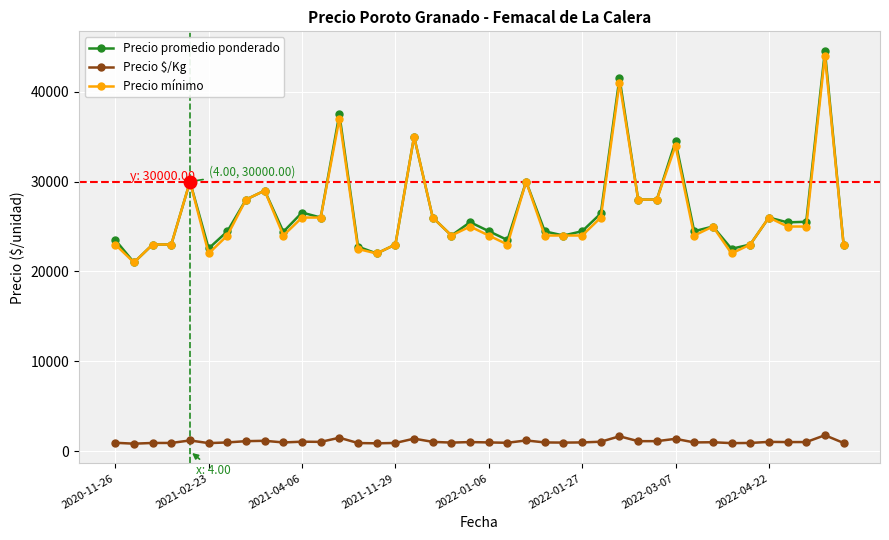

What is the average value of the Precio $/Kg series?

1066